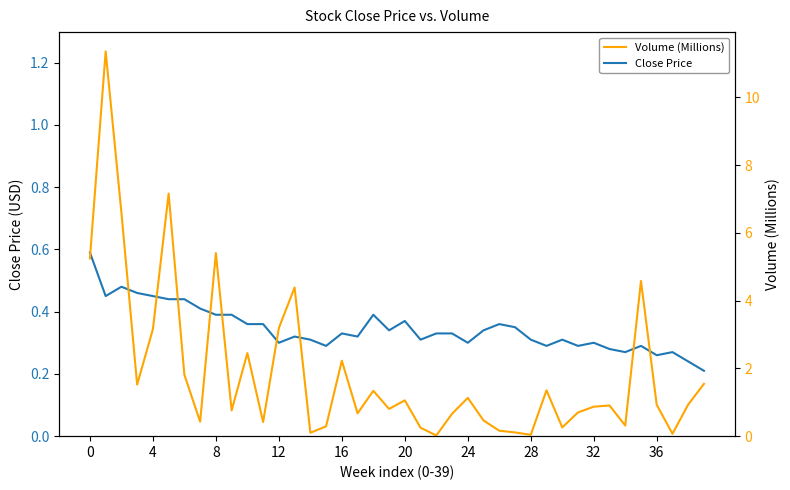

How many intersections are there between Volume (Millions) and Close Price?

10